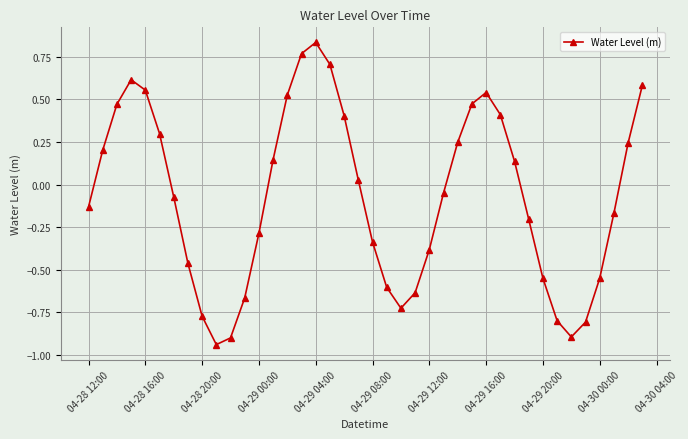

What is the difference between the second highest and minimum values?

1.7